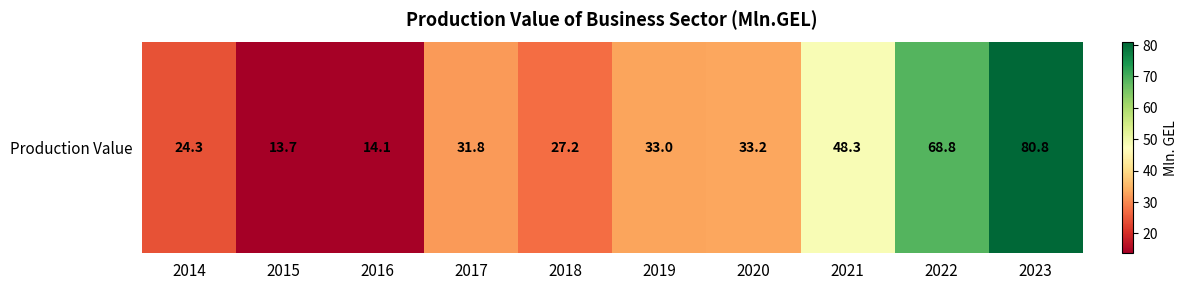

What is the difference between the second highest and second lowest values?

54.7